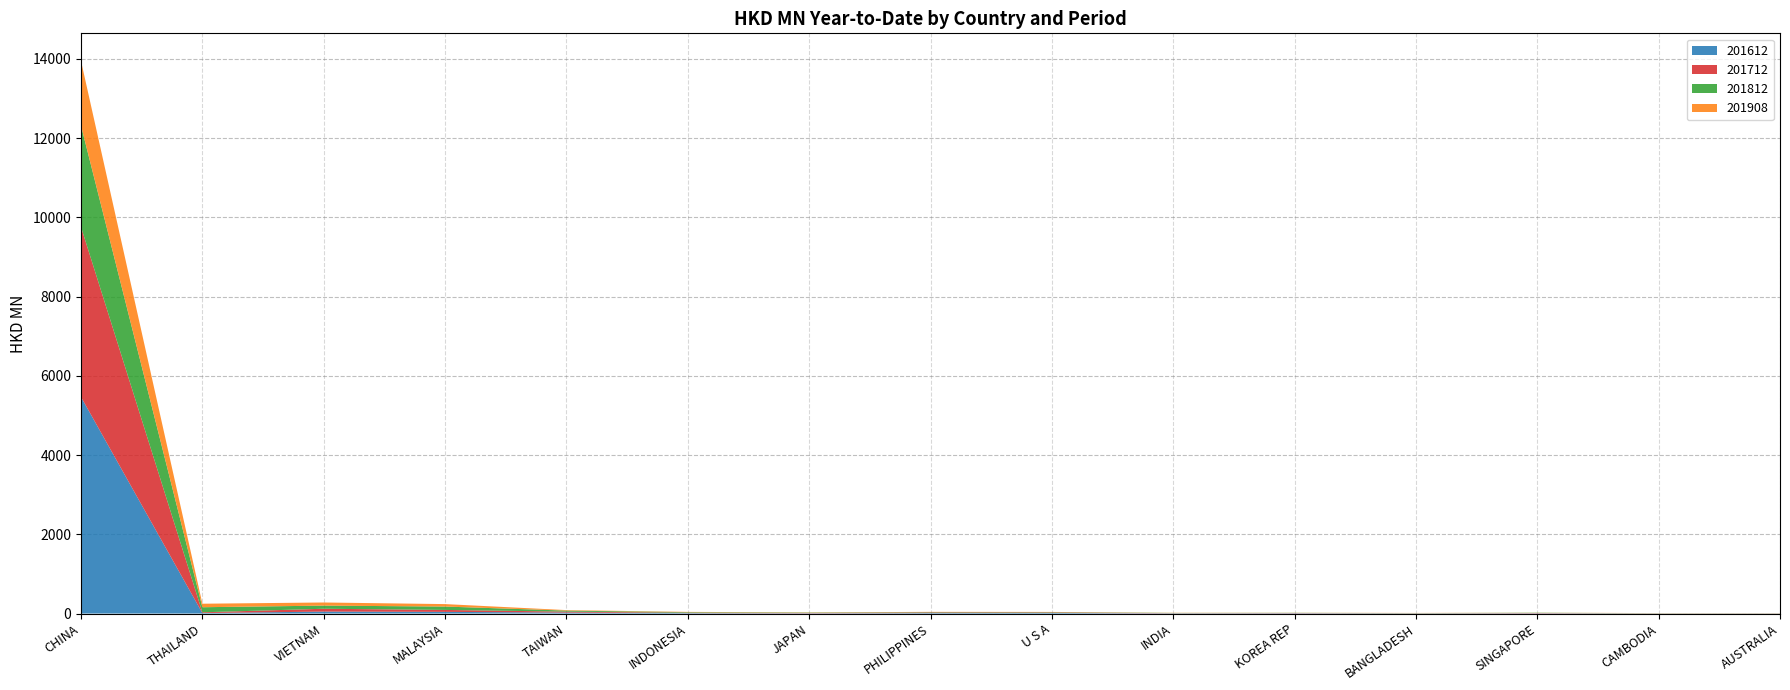

Reading left to right, extract all data points from this chart.

201612: CHINA=5465.6	THAILAND=12.2	VIETNAM=48.9	MALAYSIA=41.8	TAIWAN=24.5	INDONESIA=11.0	JAPAN=6.8	PHILIPPINES=12.0	U S A=14.3	INDIA=5.7	KOREA REP=7.4	BANGLADESH=3.5	SINGAPORE=5.9	CAMBODIA=2.4	AUSTRALIA=2.4
201712: CHINA=4291.3	THAILAND=18.8	VIETNAM=71.8	MALAYSIA=49.0	TAIWAN=23.4	INDONESIA=9.9	JAPAN=8.1	PHILIPPINES=15.8	U S A=12.6	INDIA=4.4	KOREA REP=5.5	BANGLADESH=3.9	SINGAPORE=7.3	CAMBODIA=2.5	AUSTRALIA=2.9
201812: CHINA=2558.6	THAILAND=128.0	VIETNAM=79.0	MALAYSIA=85.2	TAIWAN=25.8	INDONESIA=13.5	JAPAN=8.8	PHILIPPINES=9.6	U S A=9.1	INDIA=4.9	KOREA REP=4.2	BANGLADESH=4.2	SINGAPORE=6.4	CAMBODIA=3.5	AUSTRALIA=2.6
201908: CHINA=1631.5	THAILAND=88.6	VIETNAM=79.0	MALAYSIA=62.1	TAIWAN=12.9	INDONESIA=7.0	JAPAN=5.8	PHILIPPINES=4.6	U S A=4.2	INDIA=3.9	KOREA REP=3.0	BANGLADESH=2.9	SINGAPORE=2.7	CAMBODIA=2.3	AUSTRALIA=1.5